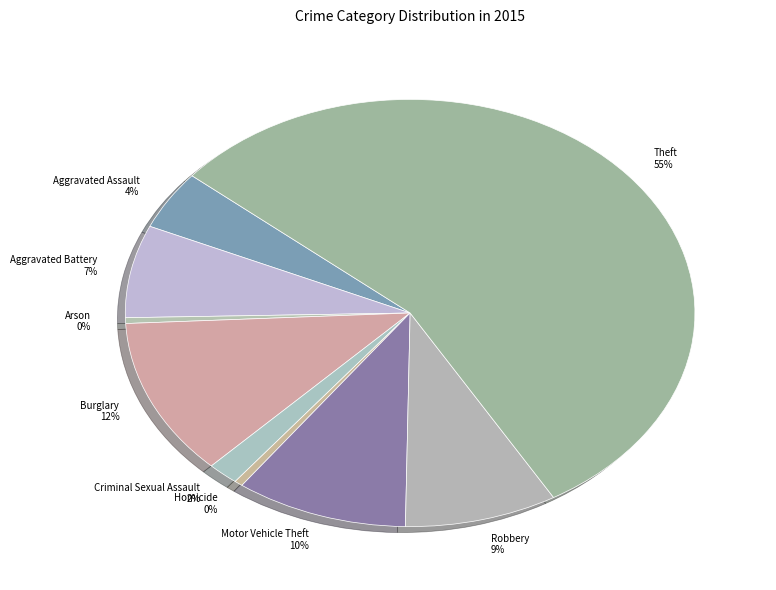

To the nearest percent, what portion does Robbery represent?

9%